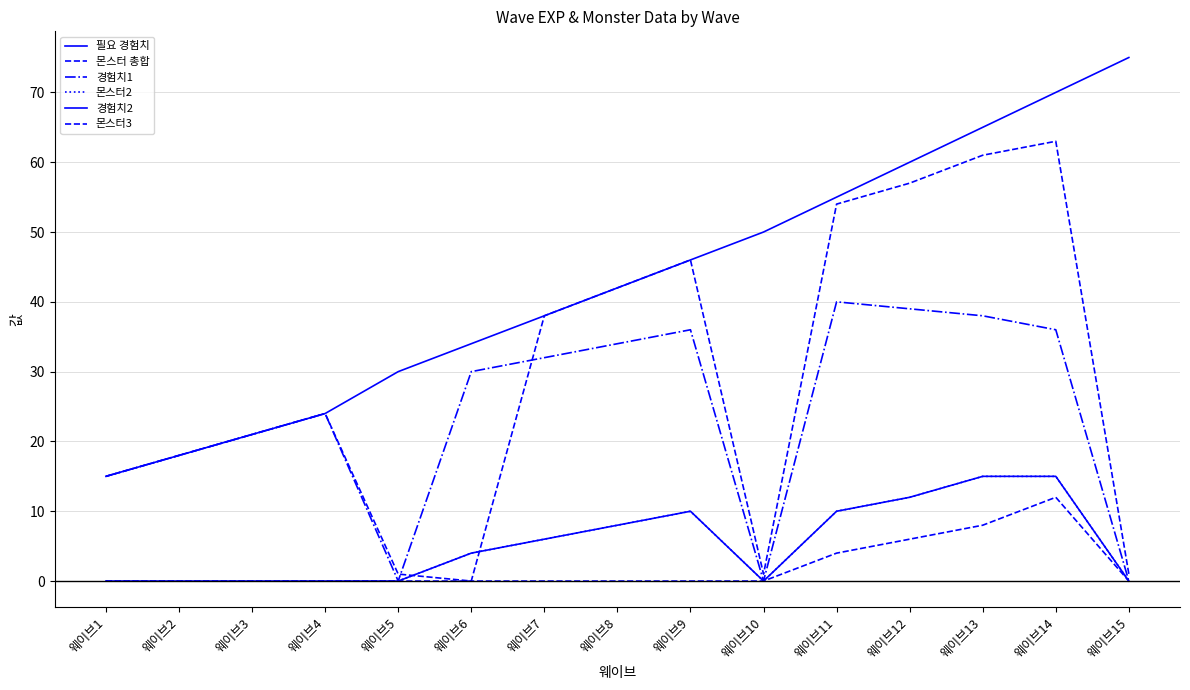

Where is the first local maximum for 몬스터3?

웨이브14